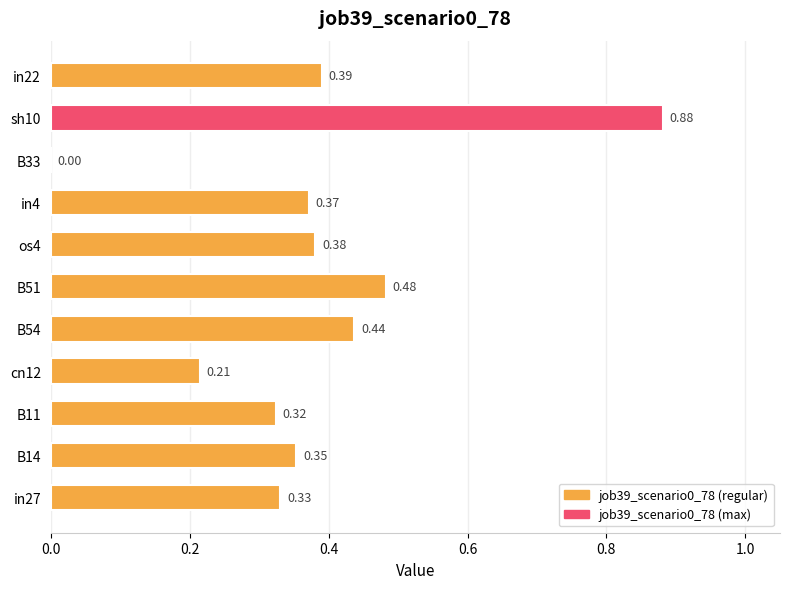

Between os4 and B33, which is larger?

os4